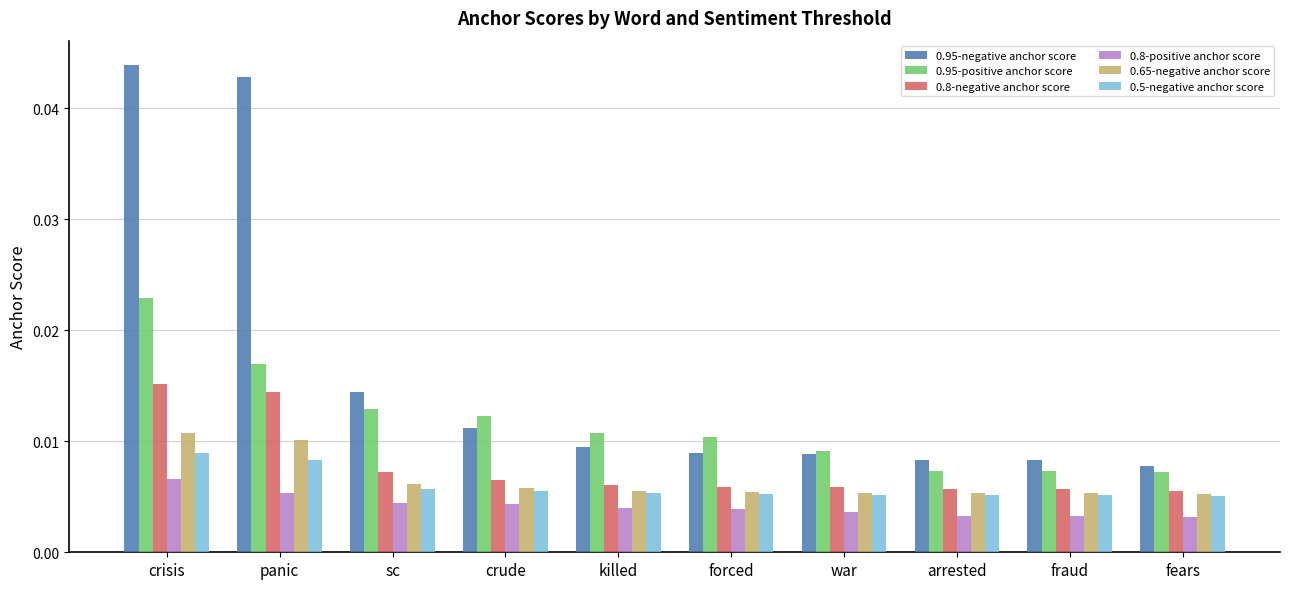

How many groups of bars are there?

10